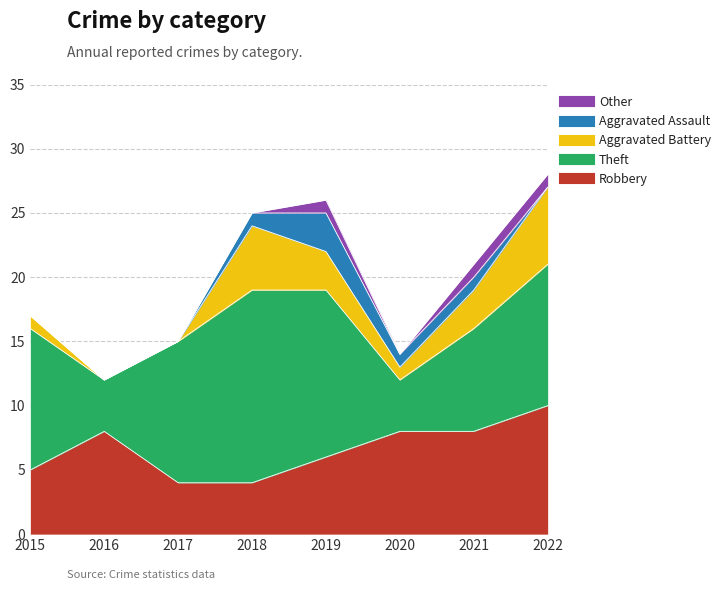

What is the total value across all series at 2022?

28